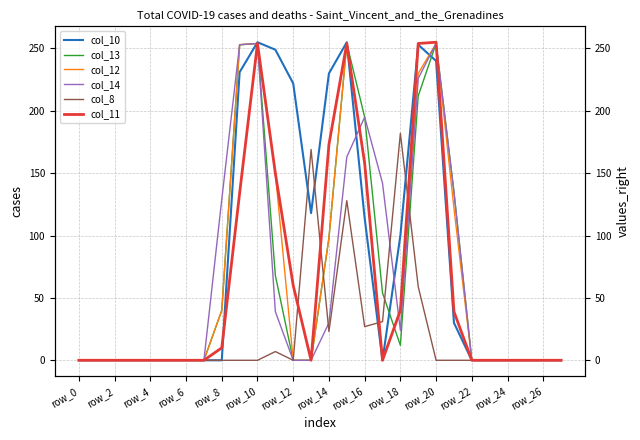

The value of col_12 at row_26 is 0. True or false?

True